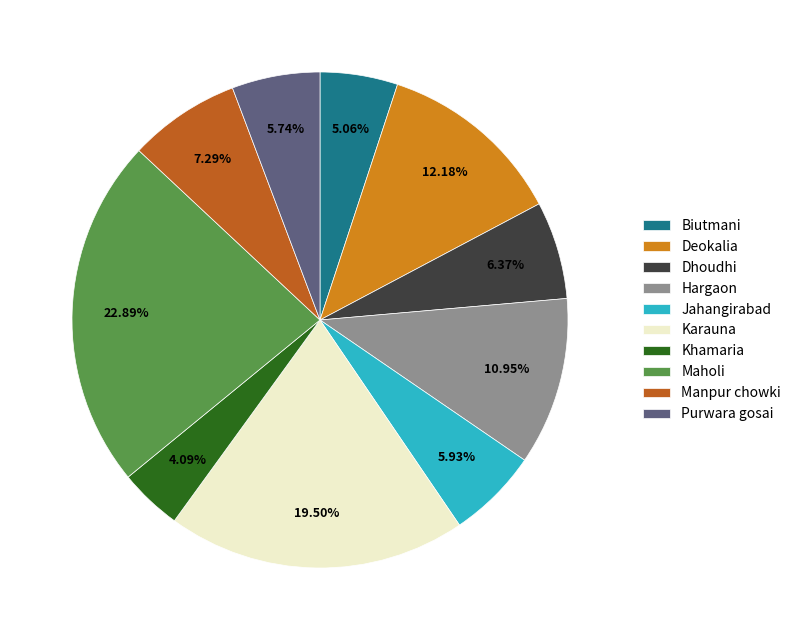

Is there a majority slice in this chart?

No